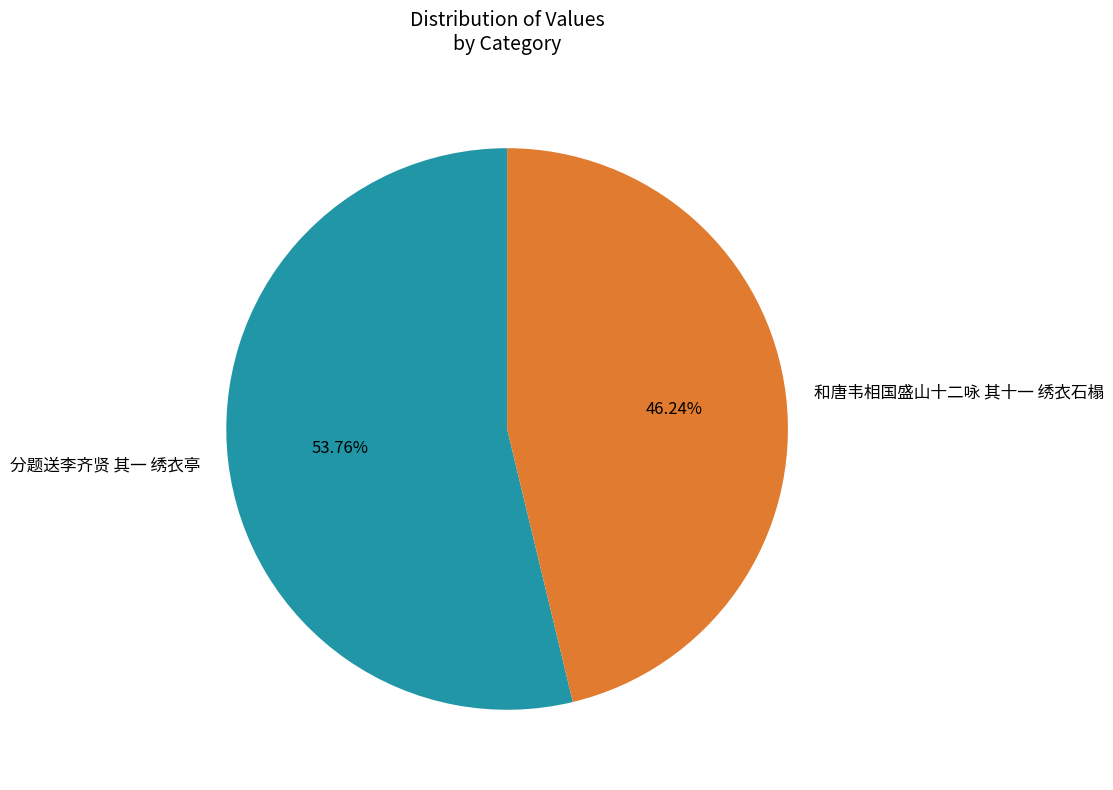

What percentage do 和唐韦相国盛山十二咏 其十一 绣衣石榻 and 分题送李齐贤 其一 绣衣亭 together represent?

100.0%